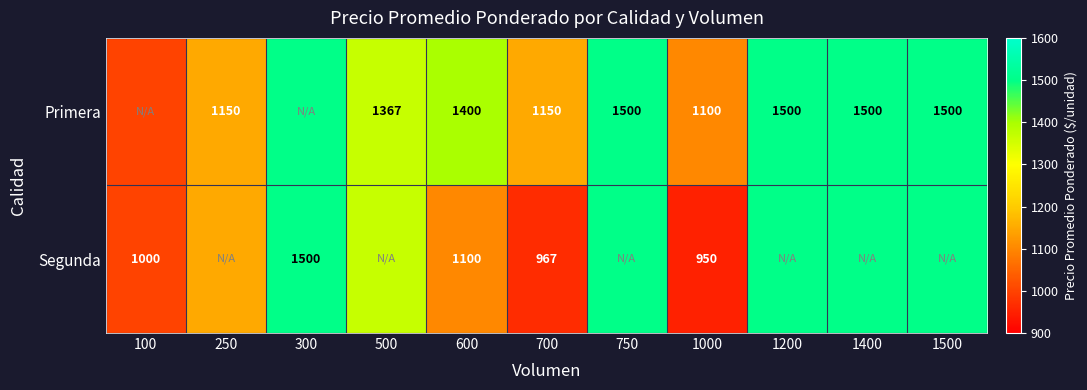

Count the number of data series in this chart.

2